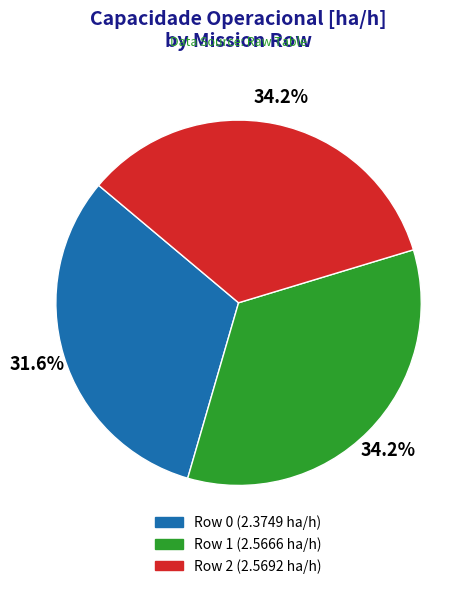

To the nearest percent, what portion does Row 0 represent?

32%